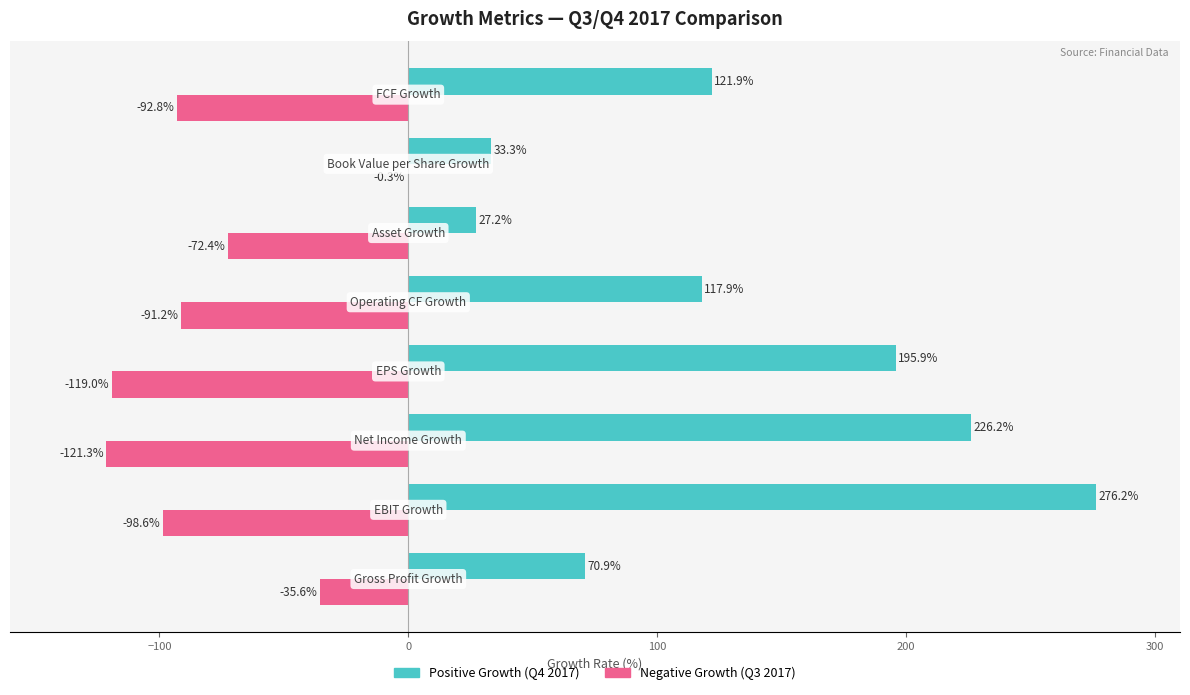

What is the greatest value displayed?

276.2